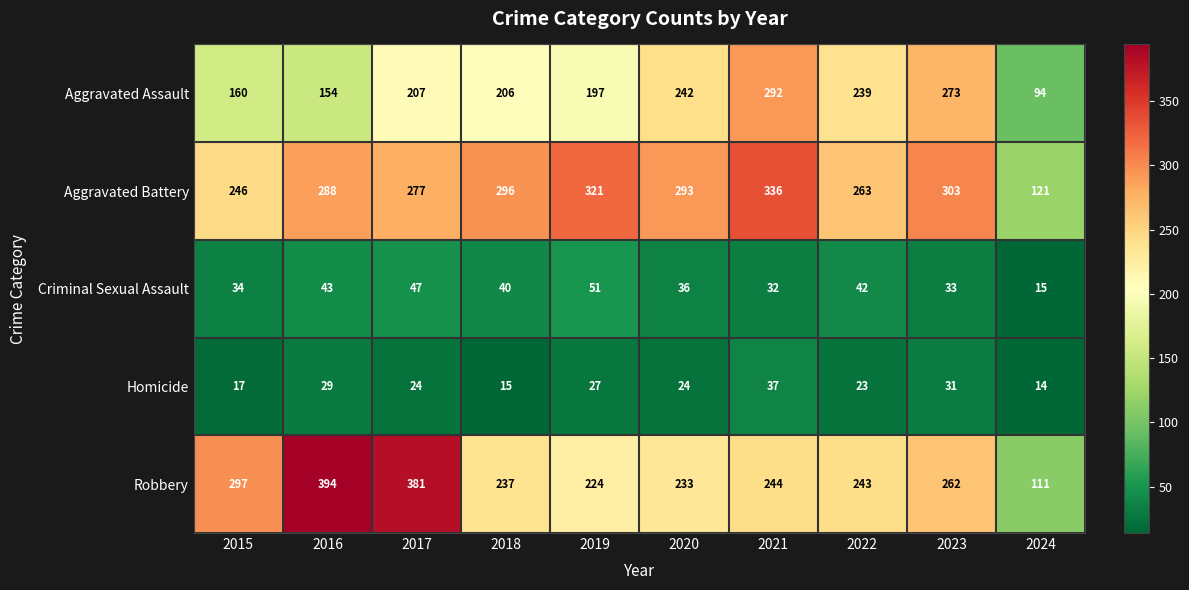

What is the total value across all series at 2022?

810